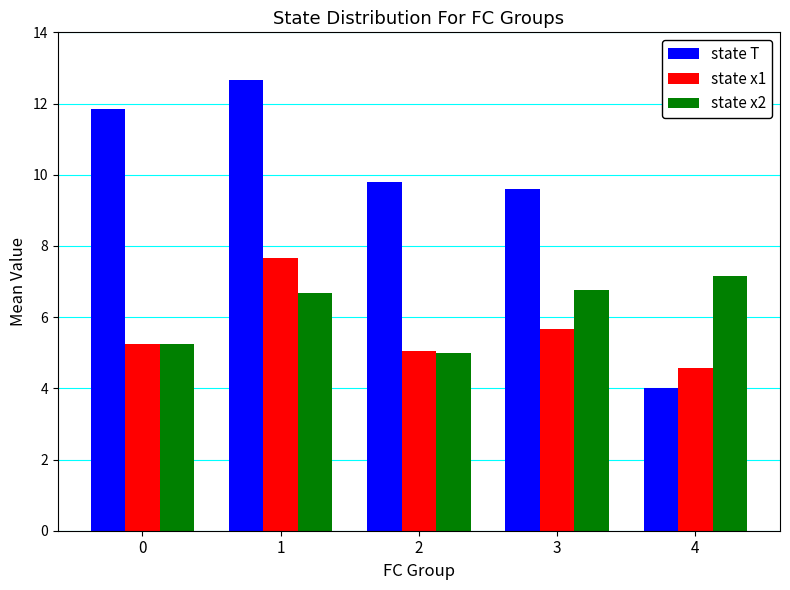

The value of state T at 1 is 12.7. True or false?

True